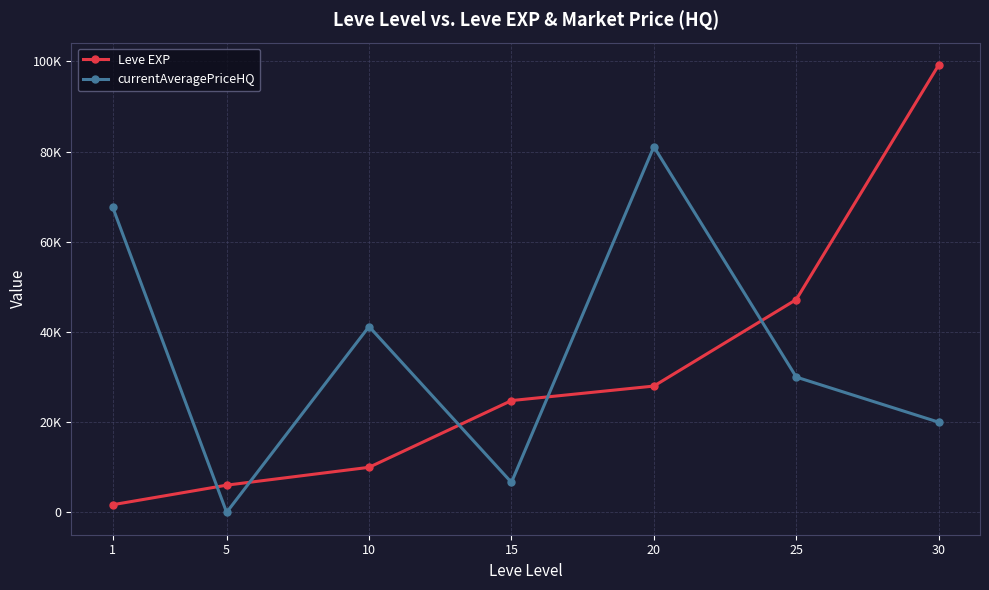

After their last crossing, which series has the higher values: Leve EXP or currentAveragePriceHQ?

Leve EXP